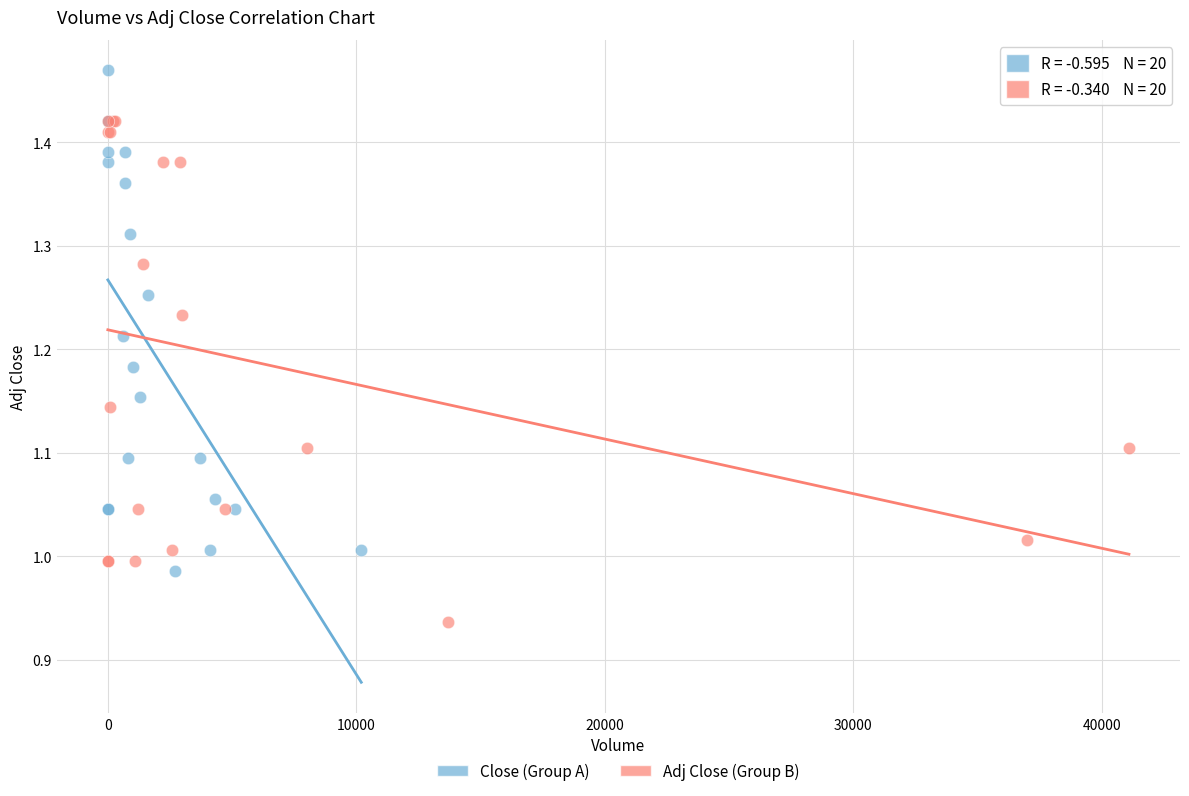

Which series contains the highest Y value?

Close (Group A)